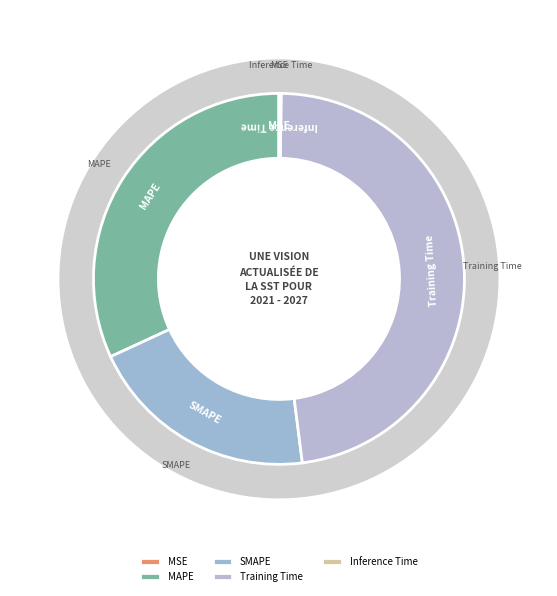

What is the change in value from MAPE to Inference Time?

-1.2